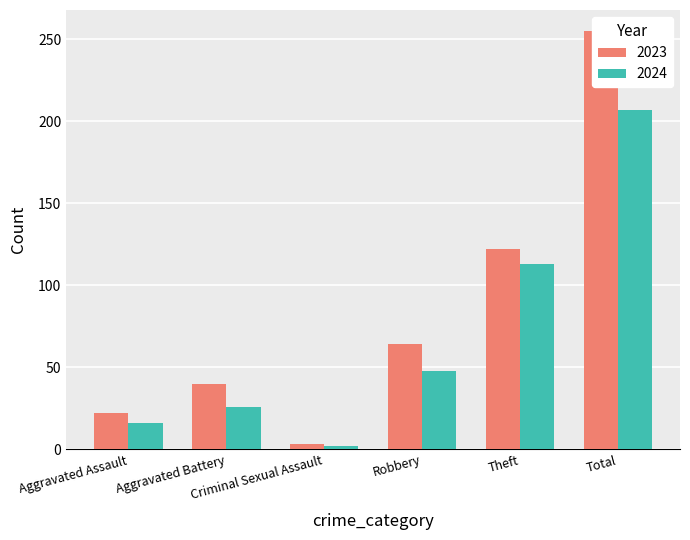

What is the difference between the maximum and minimum values in the 2023 series?

252